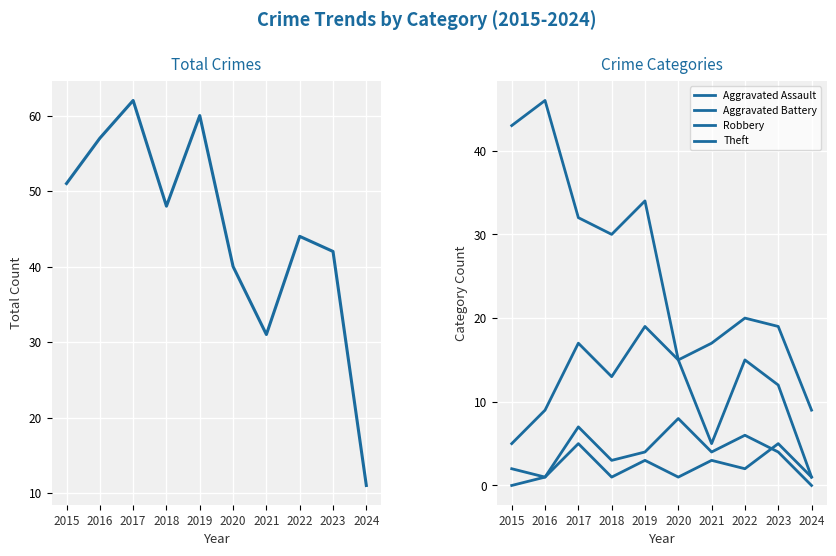

True or false: Theft and Aggravated Battery cross at least once.

False